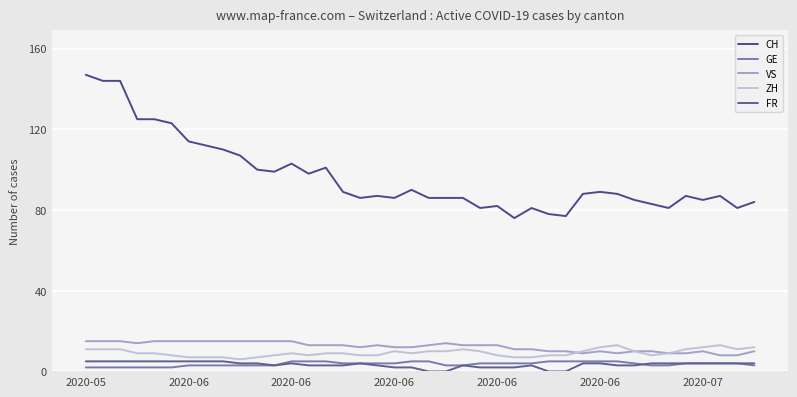

True or false: VS has more than 0 points higher than both neighbors.

True